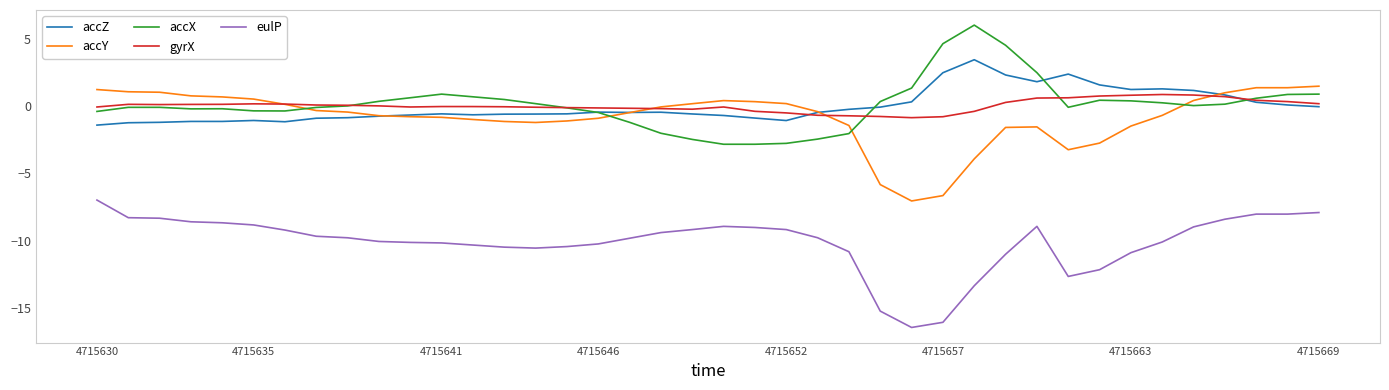

True or false: gyrX and eulP intersect in this chart.

False